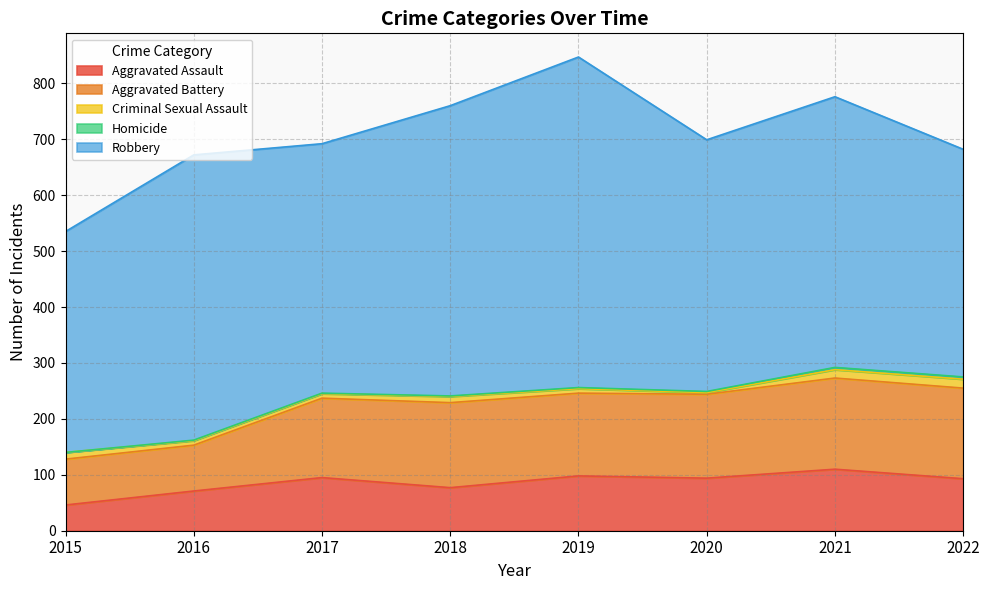

Which series has the widest spread of values?

Robbery